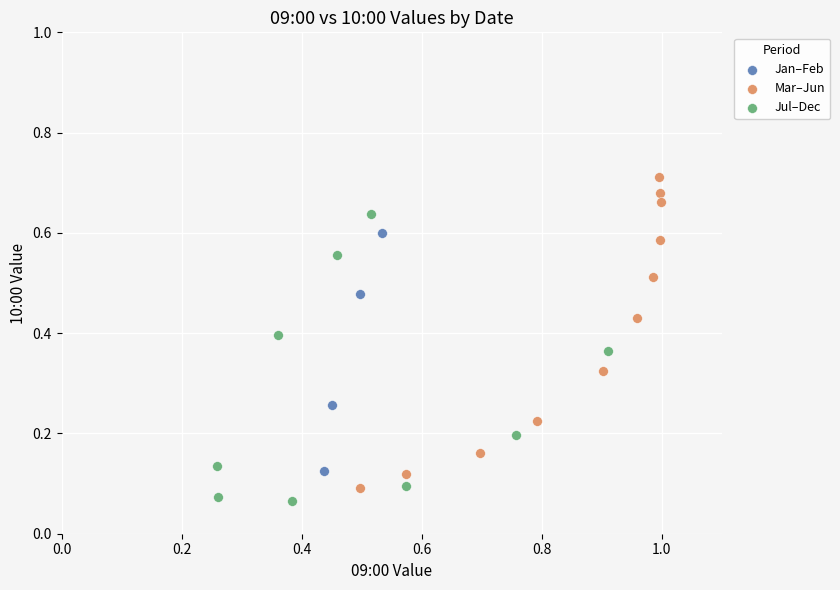

Which series contains the highest Y value?

Mar–Jun